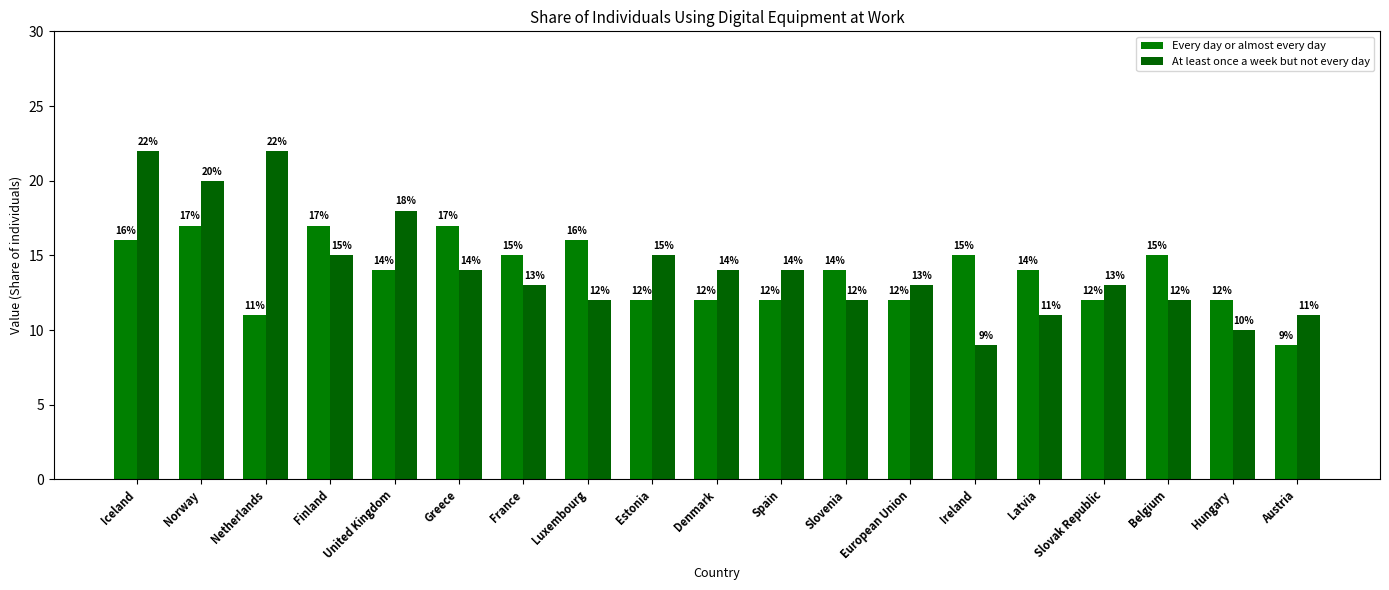

Reading left to right, what are all the values shown in this chart?

Every day or almost every day: 16	17	11	17	14	17	15	16	12	12	12	14	12	15	14	12	15	12	9
At least once a week but not every day: 22	20	22	15	18	14	13	12	15	14	14	12	13	9	11	13	12	10	11